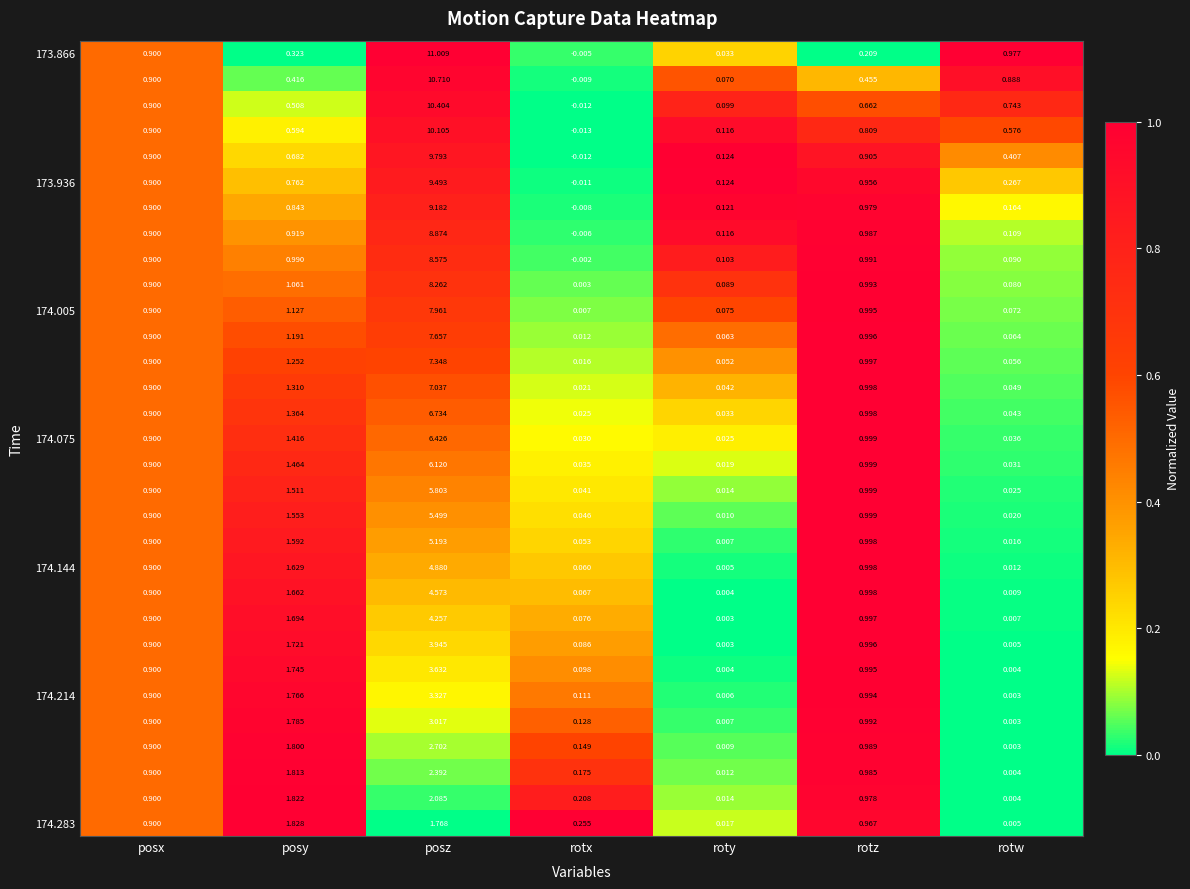

Which category has the lowest value across all series?

rotx